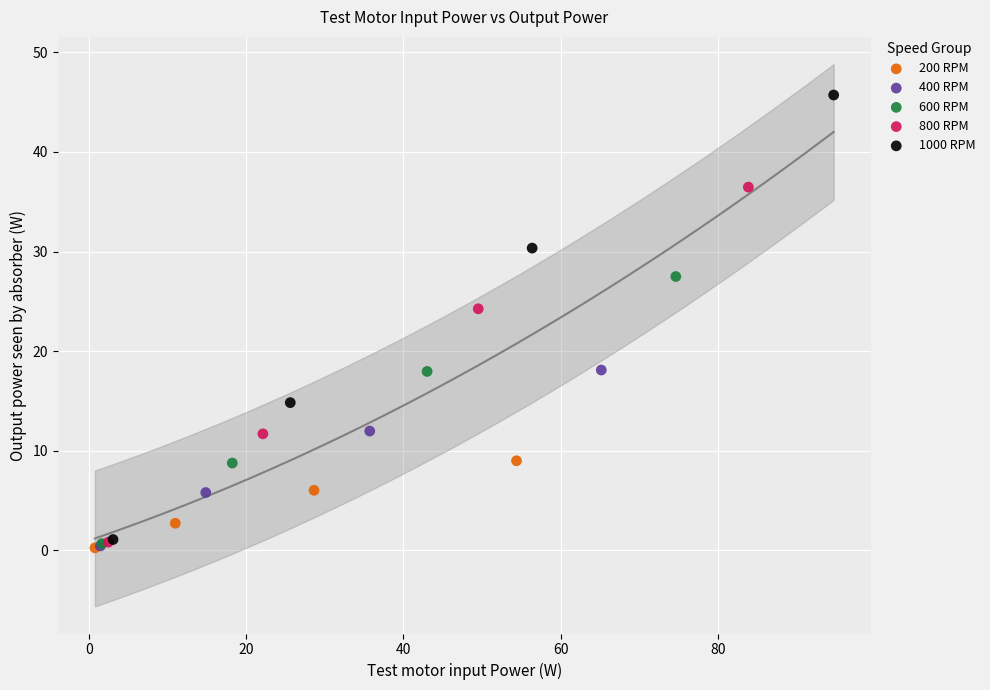

Which series reaches the maximum Y coordinate?

1000 RPM